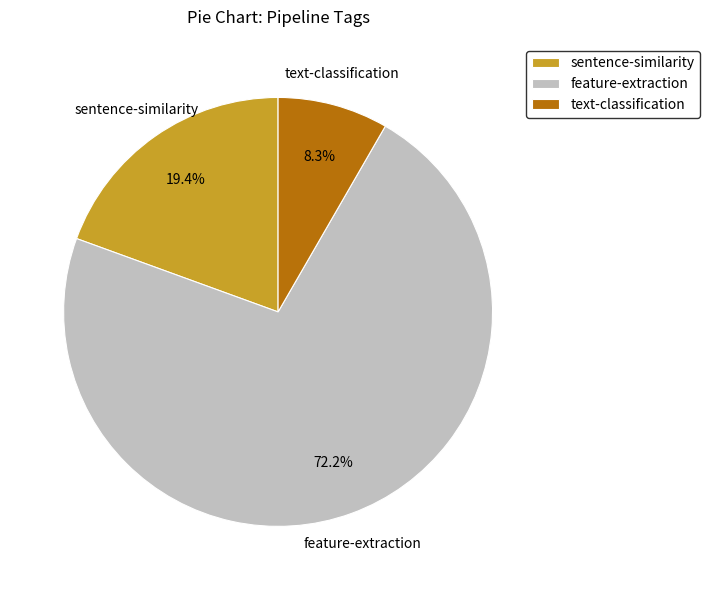

Approximately how many times larger is the value at text-classification compared to sentence-similarity?

0.4